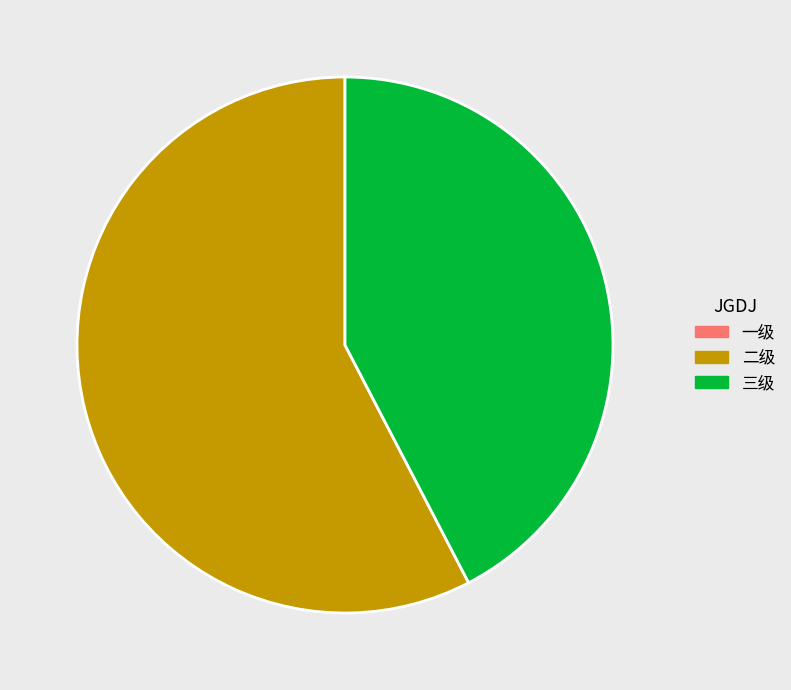

Does any single category account for the majority?

Yes